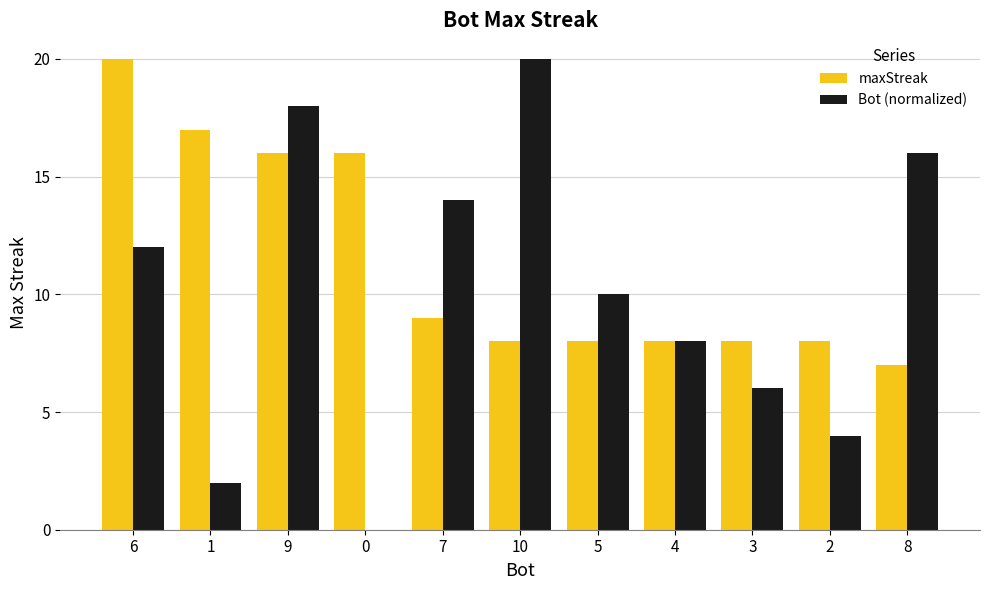

True or false: Bot (normalized) has a value of 6 at 2.

False